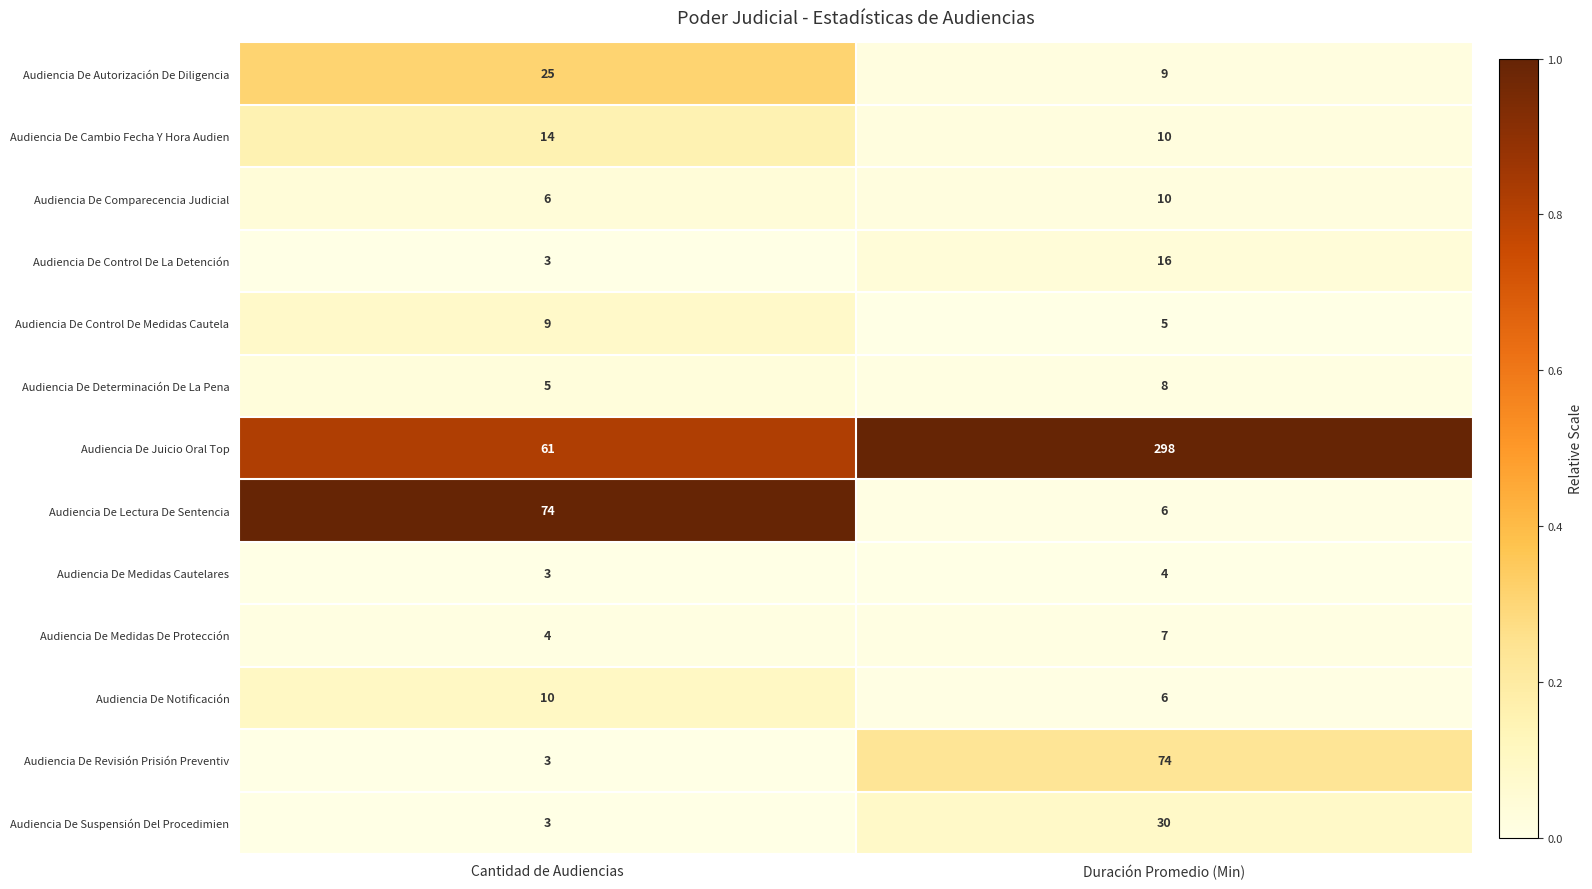

Is the value of Audiencia De Cambio Fecha Y Hora Audien at Cantidad de Audiencias greater than the value of Audiencia De Lectura De Sentencia at Duración Promedio (Min)?

Yes